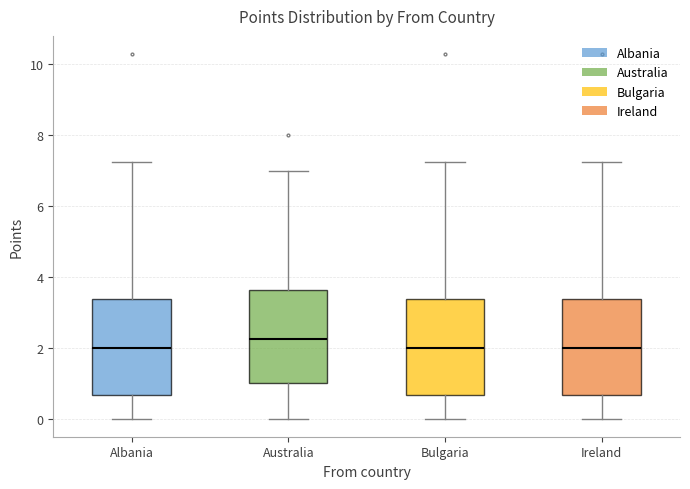

Where is the upper edge of the box for Bulgaria on the y-axis? The values are not printed on the chart, so give them approximately, as read against the axis.

3.4